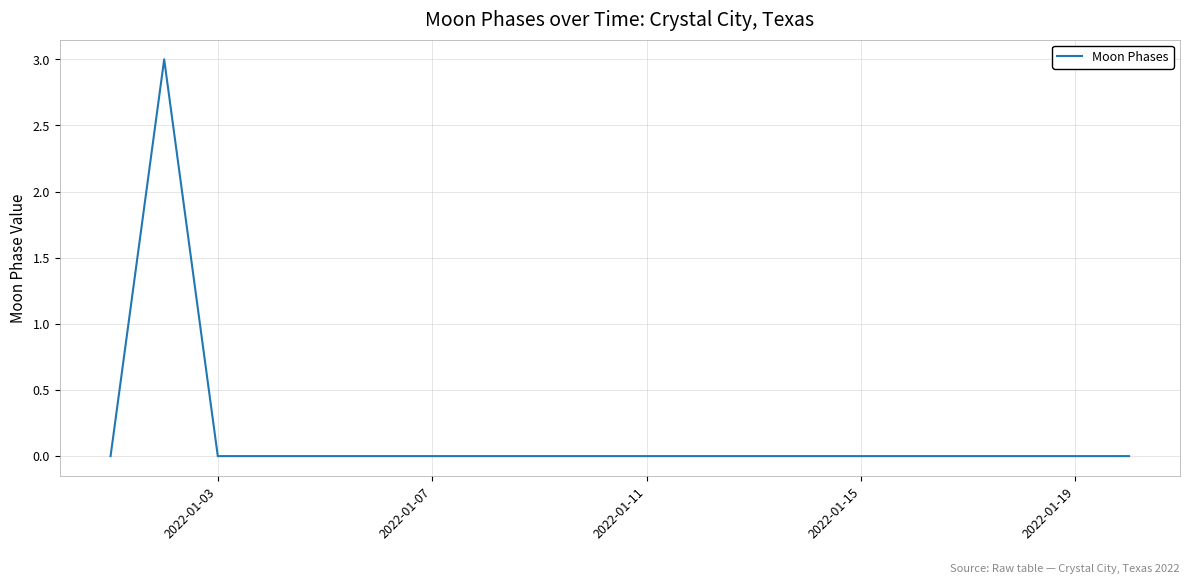

What is the maximum value shown in the chart?

3